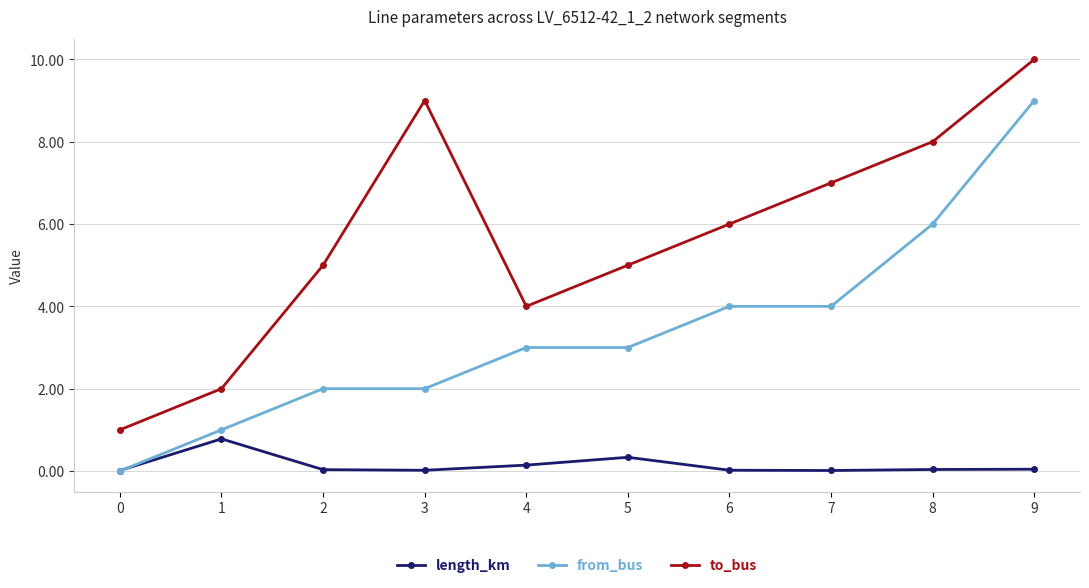

What is the spread (max minus min) of values at 1?

1.2